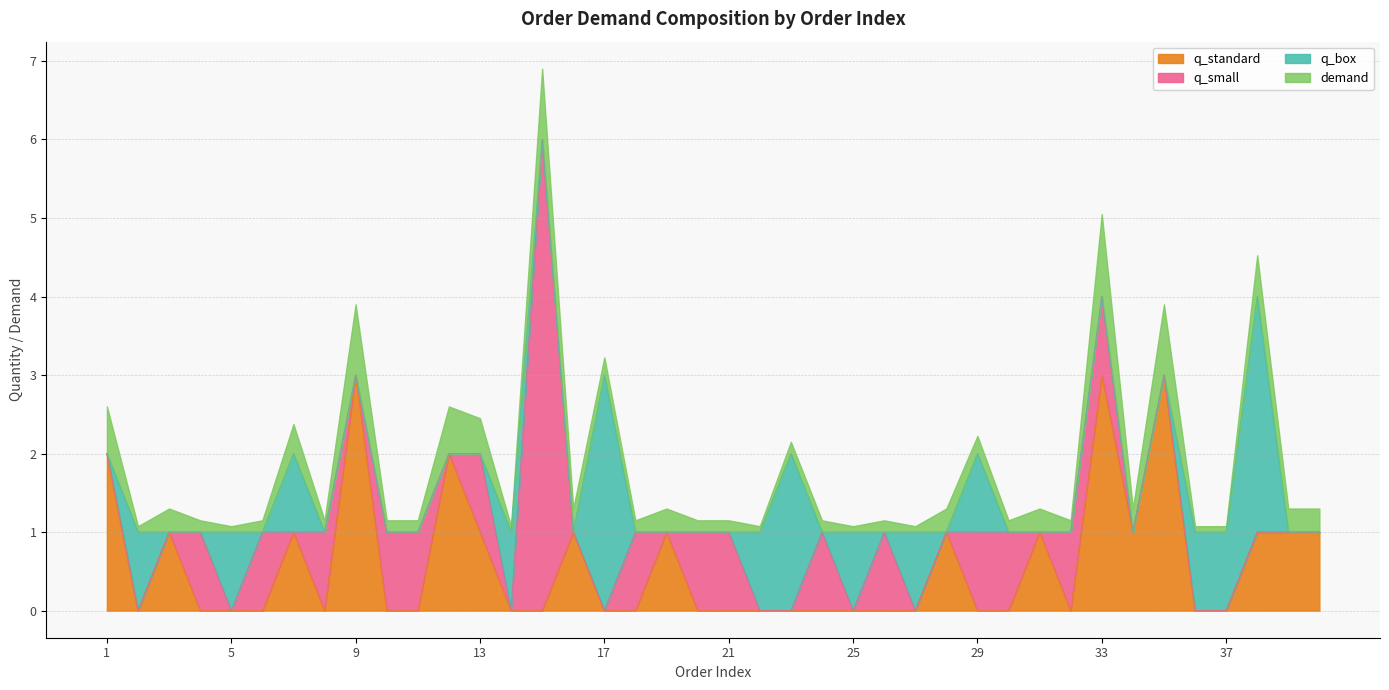

The q_box series shows 1.5 at 28. True or false?

False